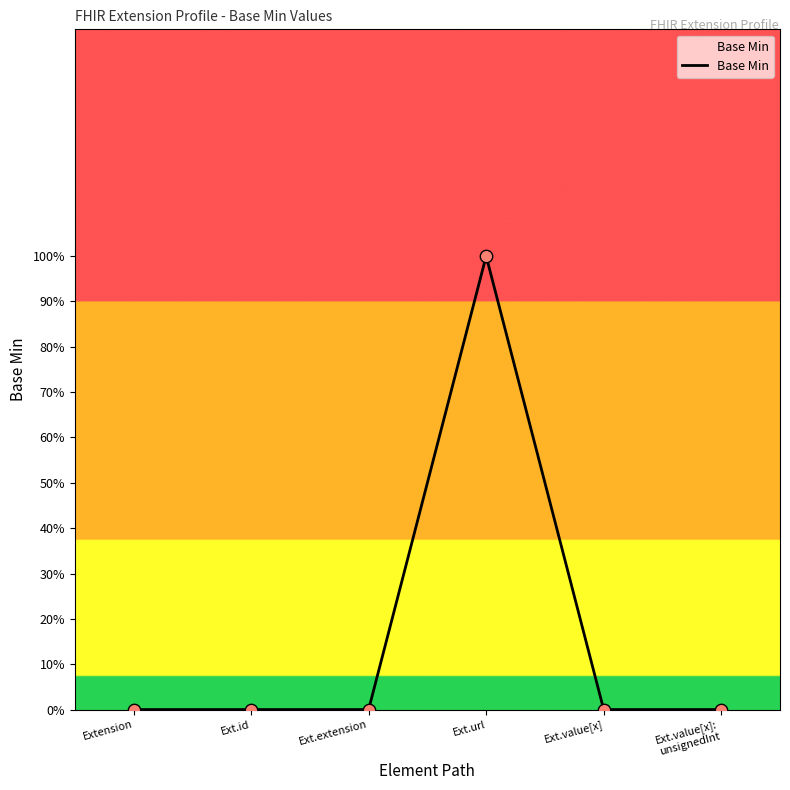

Which has a higher value, Ext.id or Ext.url?

Ext.url